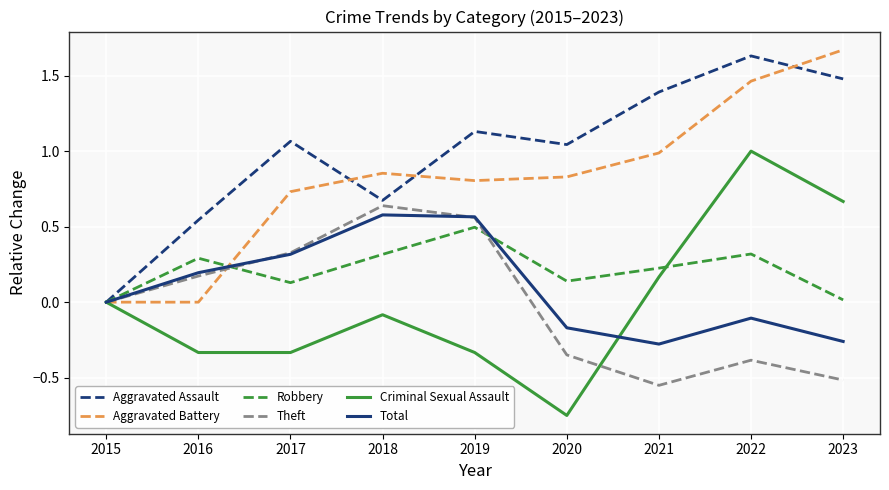

Rank the categories by Aggravated Assault value from highest to lowest.

2022, 2023, 2021, 2019, 2017, 2020, 2018, 2016, 2015